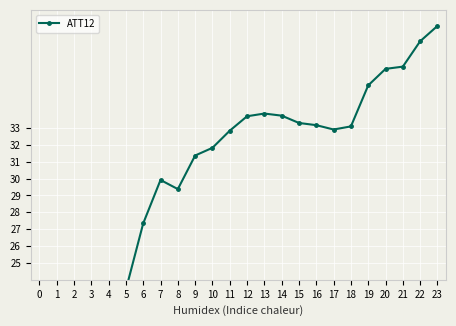

What is the greatest value displayed?

39.0